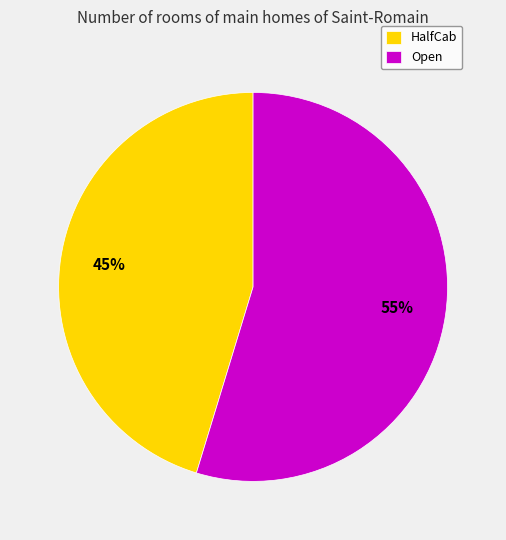

Combined, do Open and HalfCab account for over 50%?

Yes